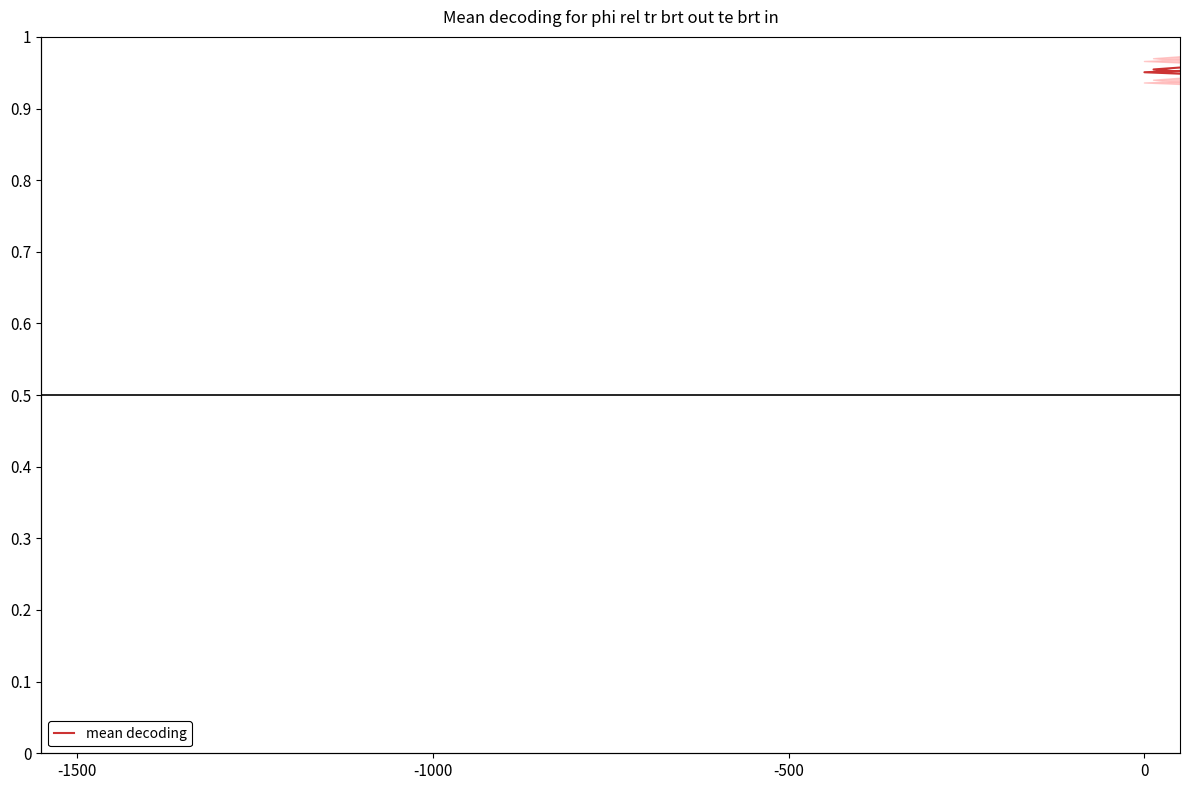

How many lines are shown in the chart?

1